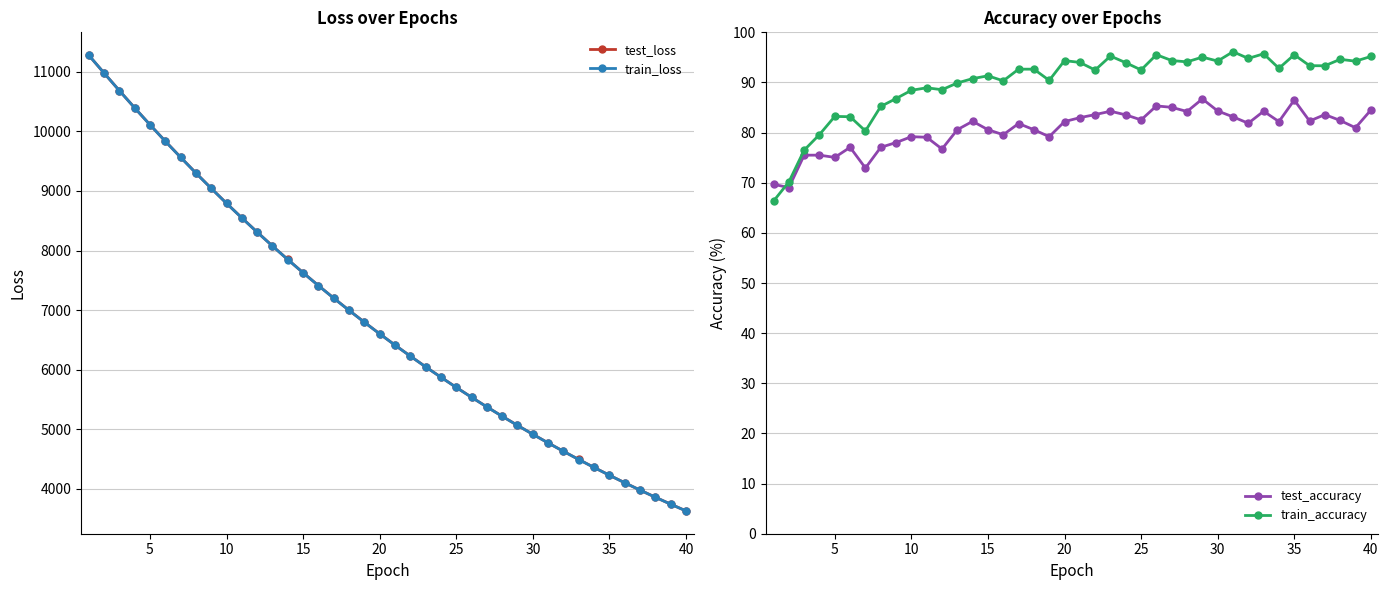

The value of train_loss at 20 is 3732.7. True or false?

False